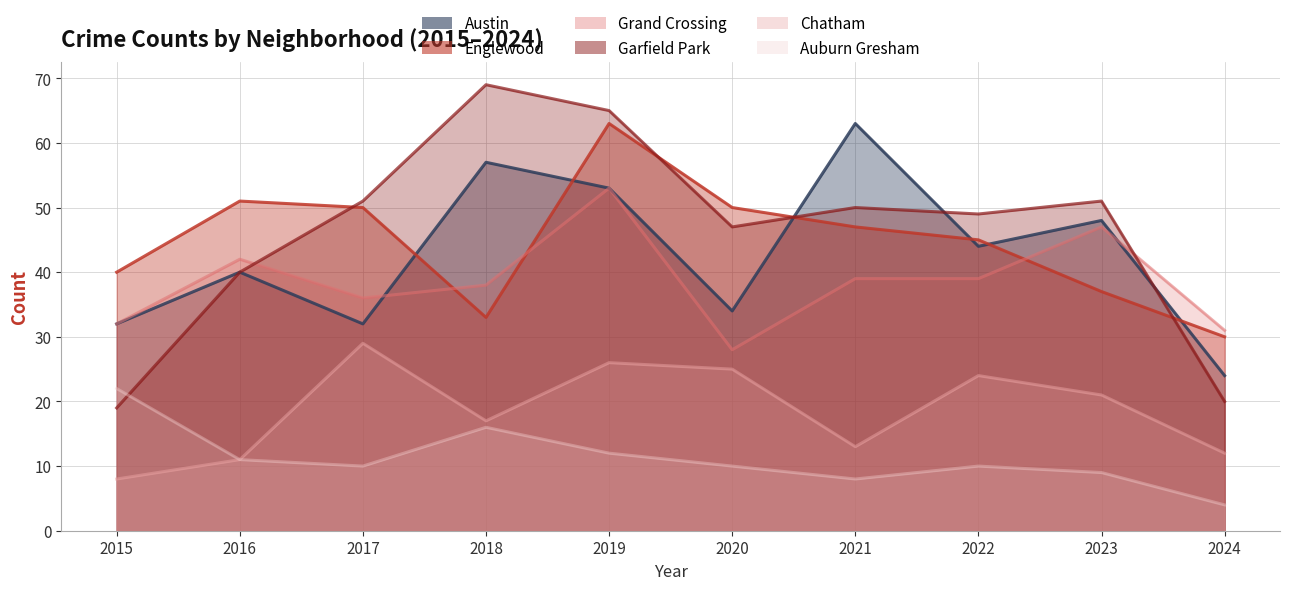

What is the sum of all Grand Crossing values?

385